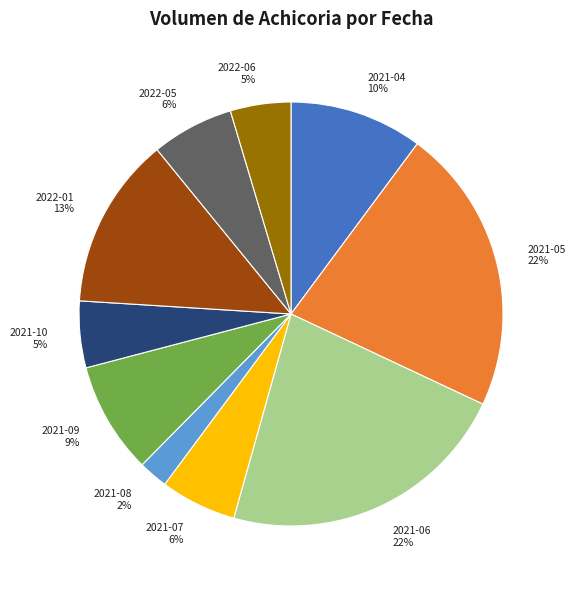

Is 2021-04 the majority of the pie?

No